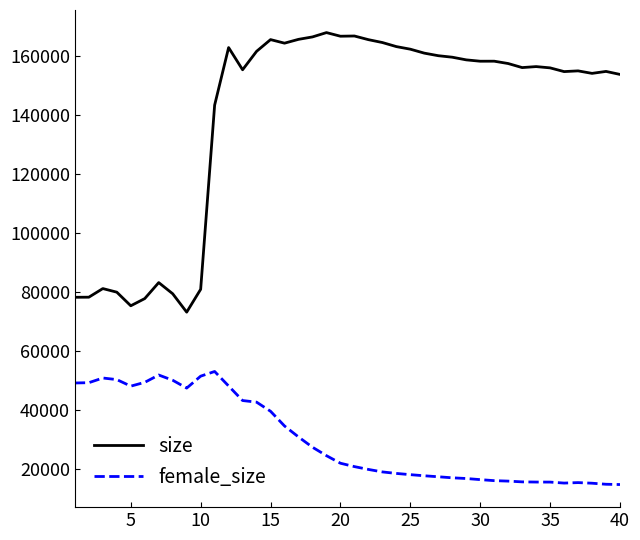

Which series has the largest total across all categories?

size